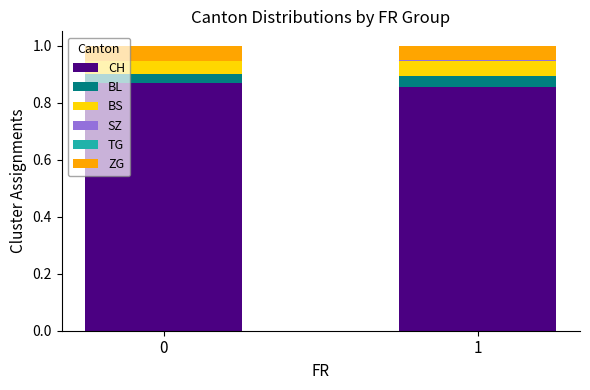

The CH series shows 0.6 at 0. True or false?

False